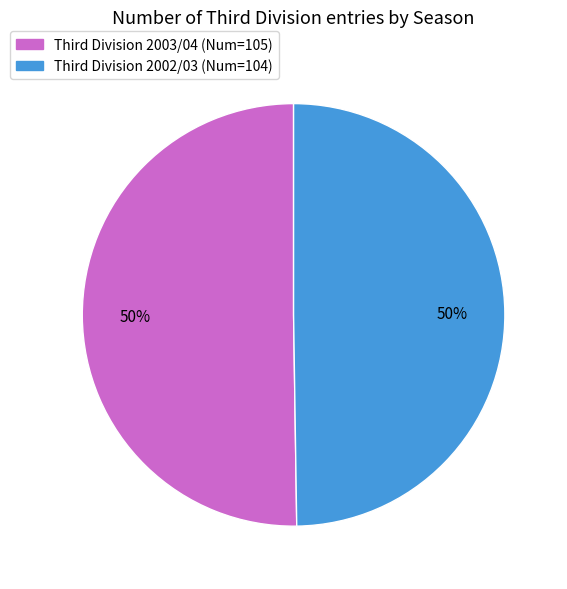

To the nearest percent, what is the average slice percentage?

50%